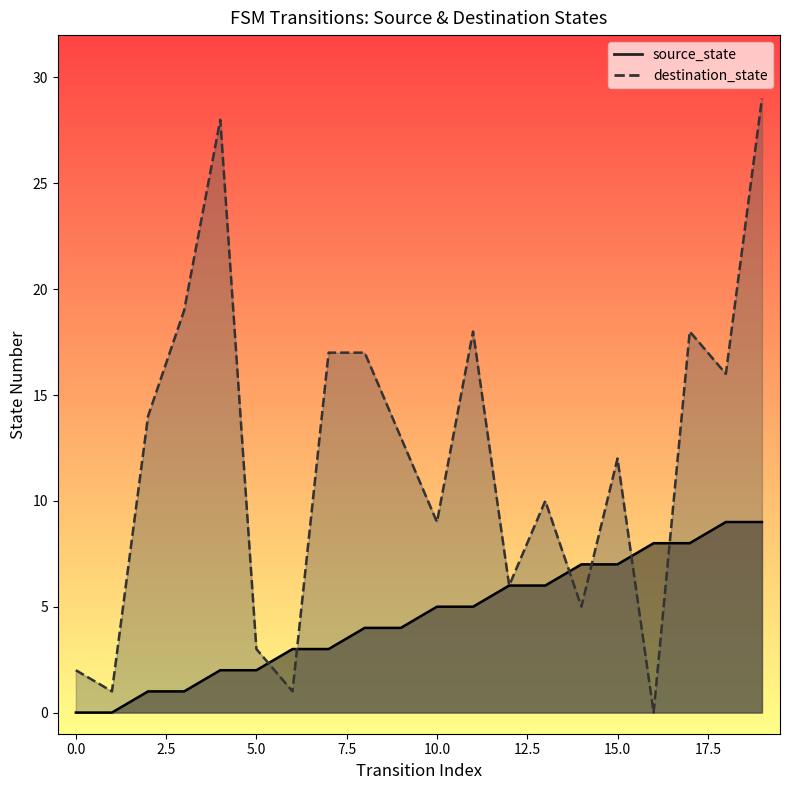

What is the sum of the destination_state values at 10 and 17?

27